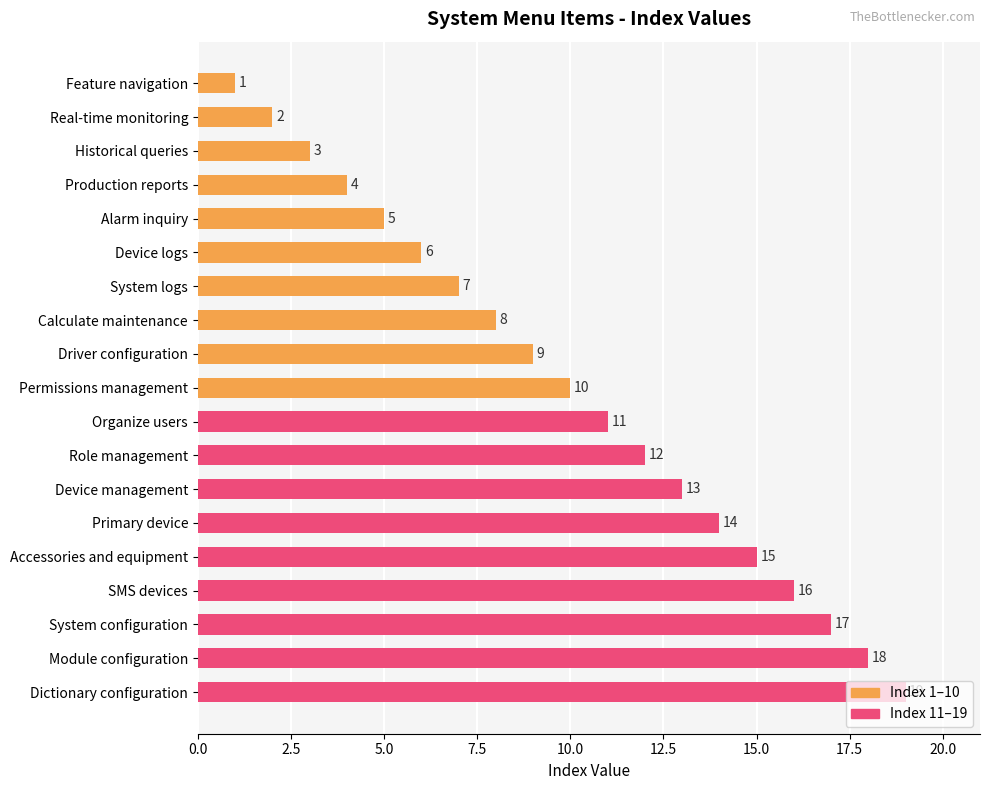

How many categories are shown in the chart?

19